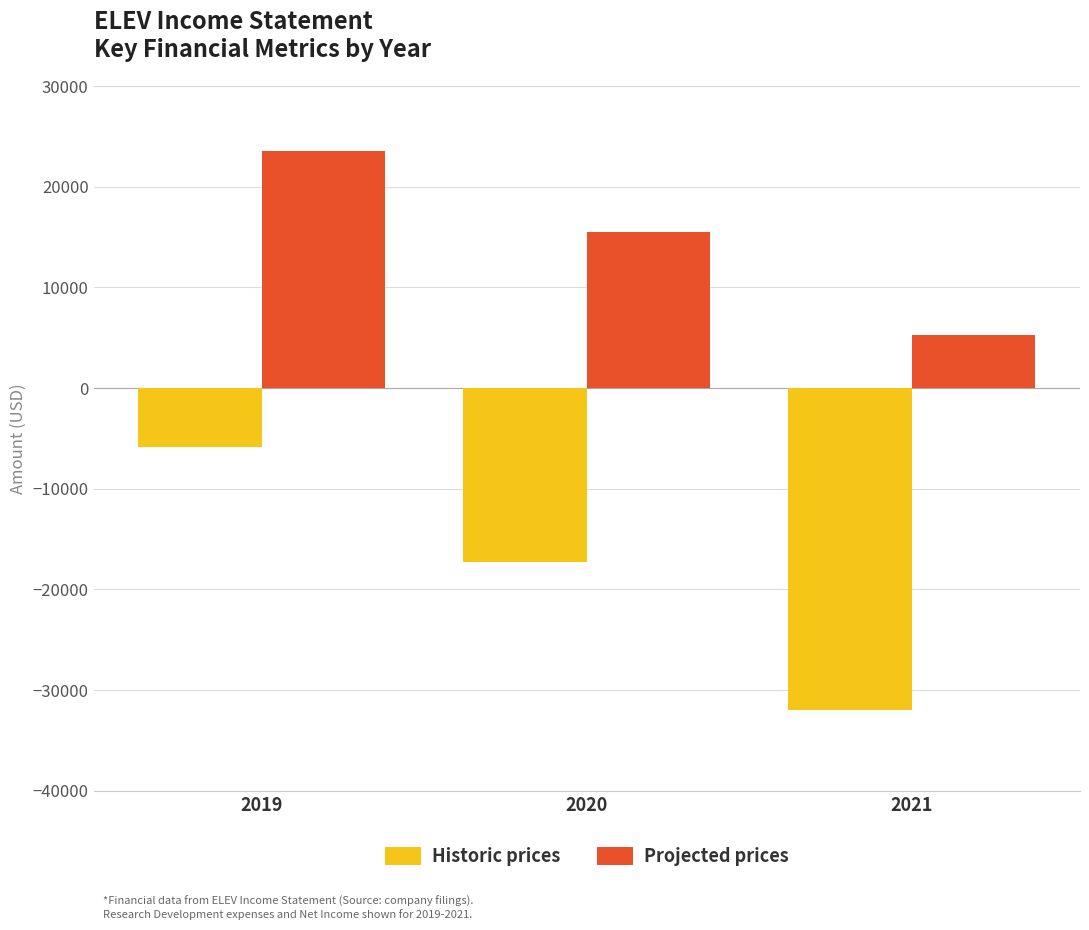

Reading left to right, what are all the values shown in this chart?

Historic prices: 2019=-5900	2020=-17300	2021=-32000
Projected prices: 2019=23600	2020=15500	2021=5300